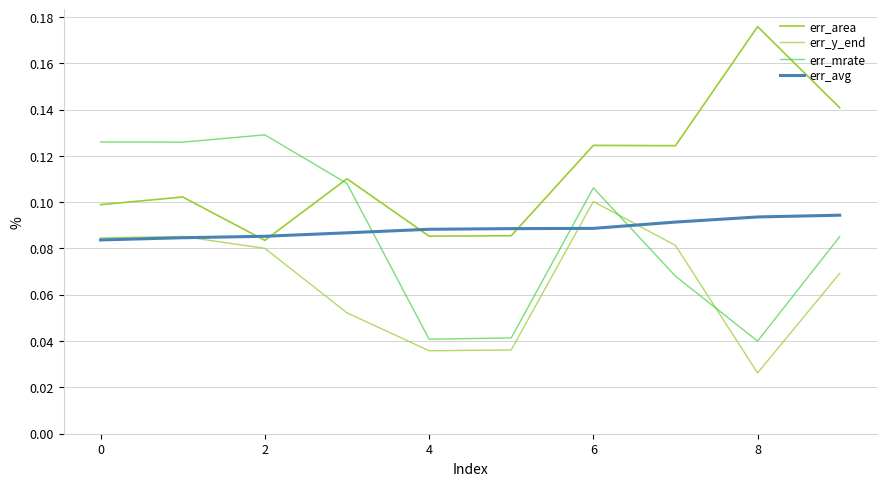

How many lines are shown in the chart?

4